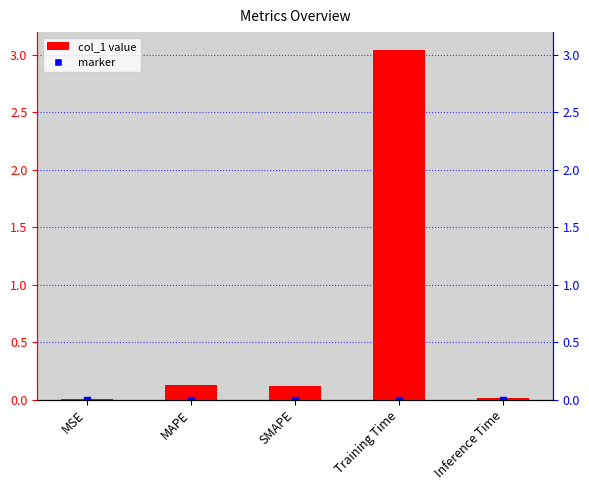

Rank the categories by value from highest to lowest.

Training Time, MAPE, SMAPE, Inference Time, MSE